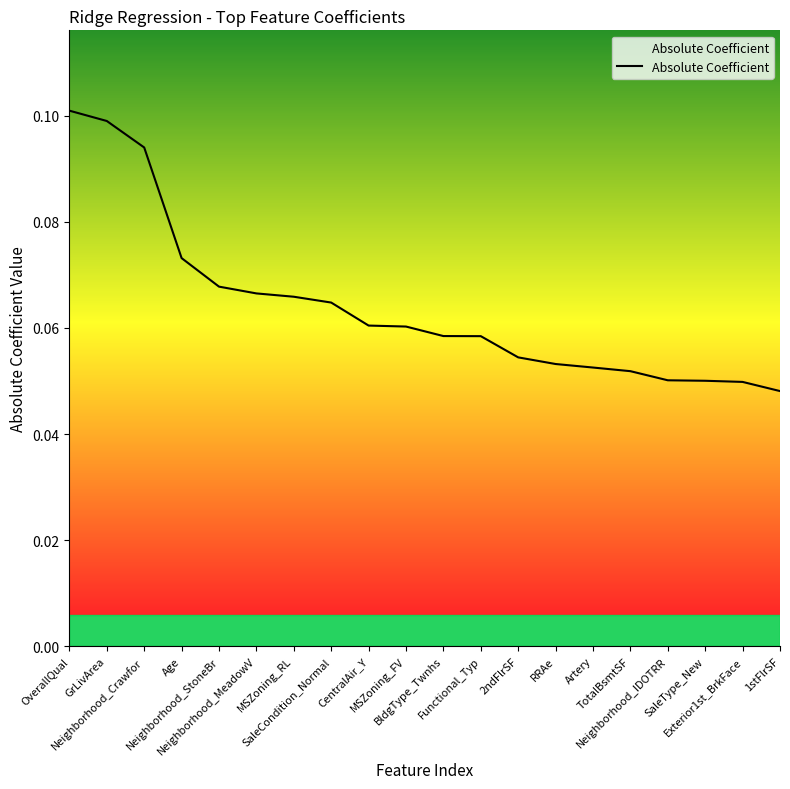

What position from the right is CentralAir_Y?

12